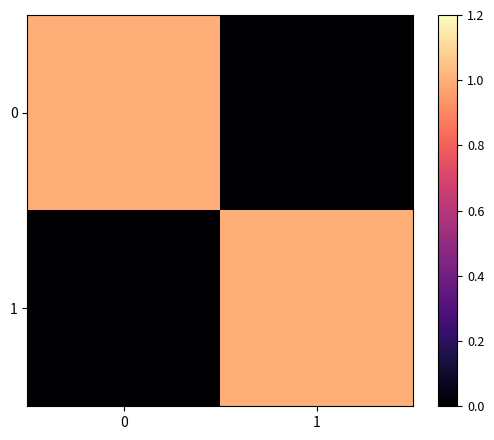

Reading right to left, extract all data points from this chart.

0: 1=0	0=1
1: 1=1	0=0